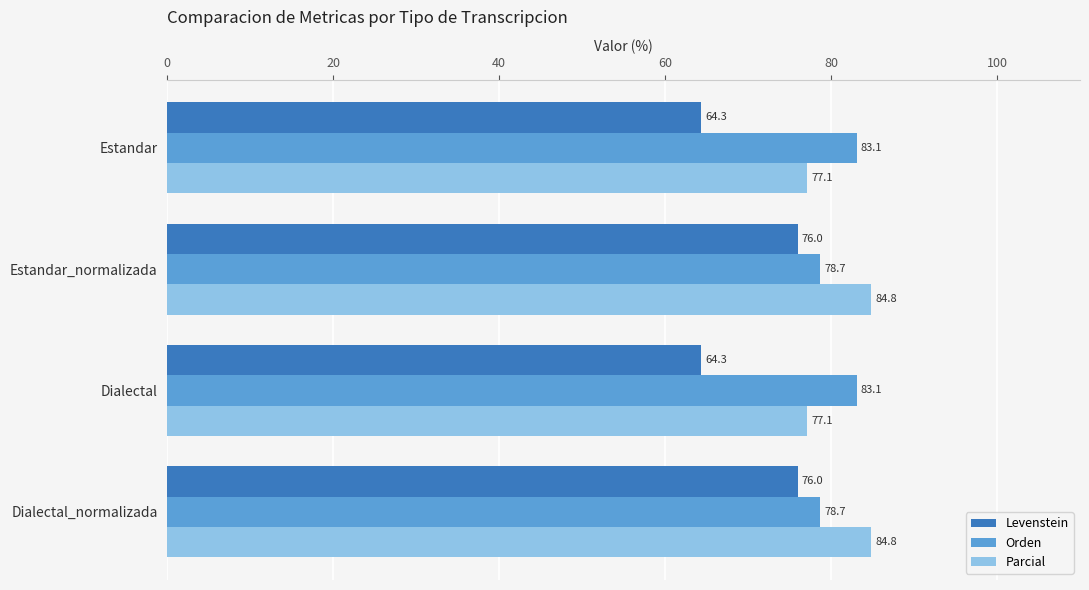

How many values in the Orden series exceed 83?

2